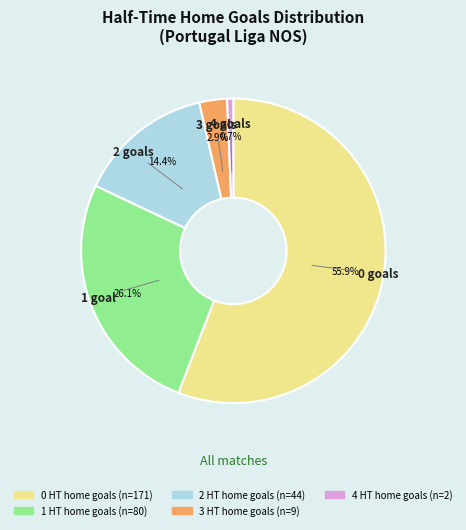

To the nearest percent, what is the average slice percentage?

20%